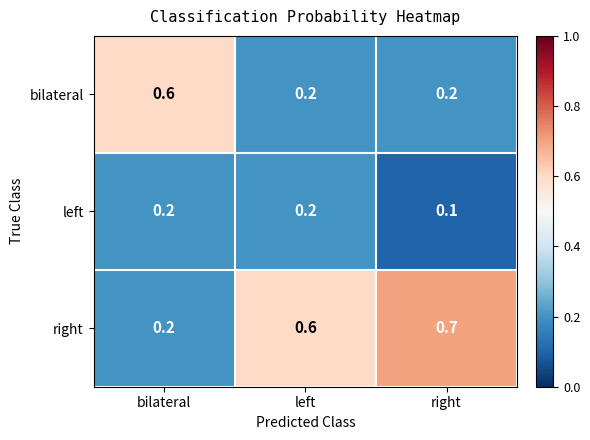

List the series in order of their overall mean, lowest first.

left, bilateral, right